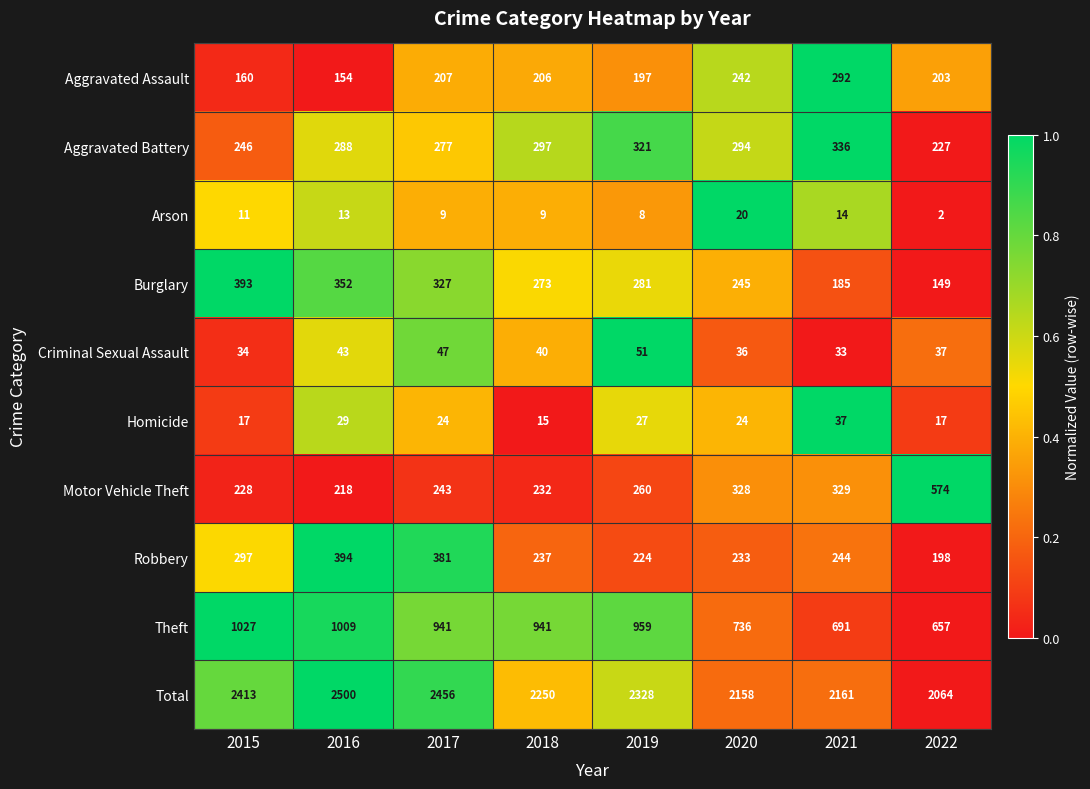

Rank the series at 2016 from highest to lowest value.

Total, Theft, Robbery, Burglary, Aggravated Battery, Motor Vehicle Theft, Aggravated Assault, Criminal Sexual Assault, Homicide, Arson